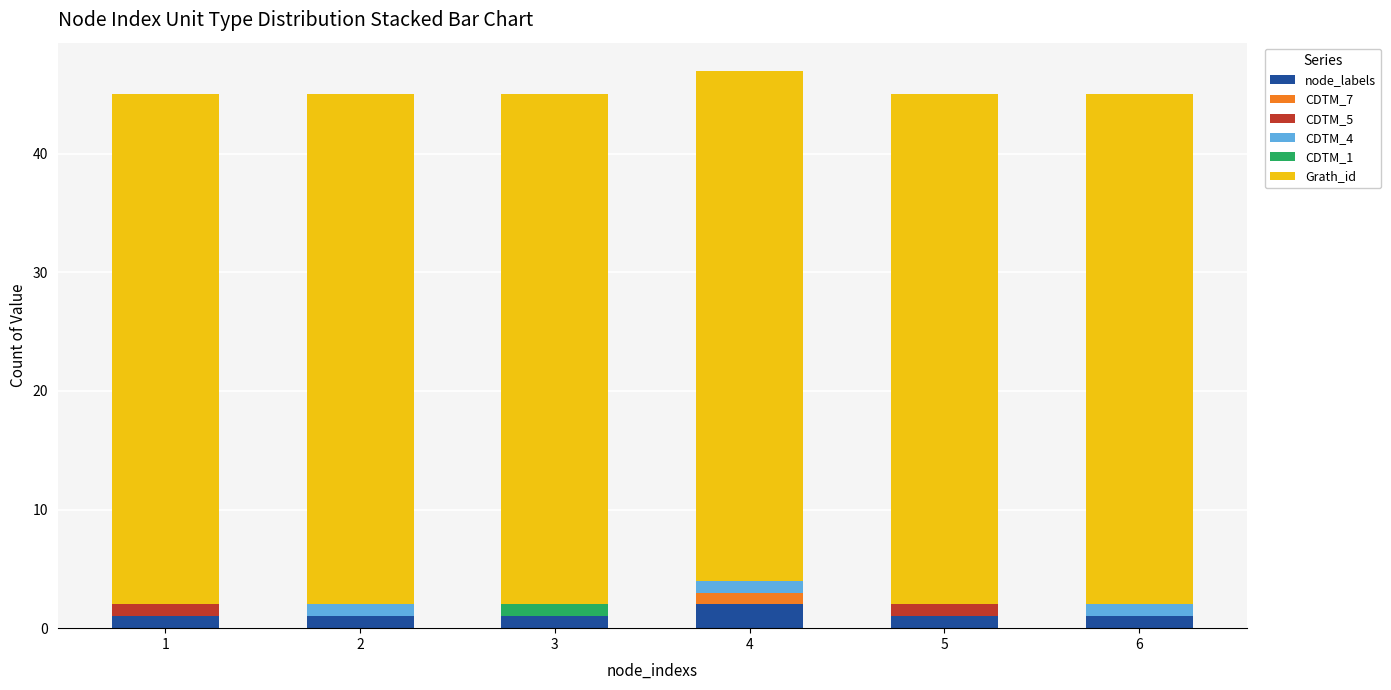

What is the total value across all series at 4?

47